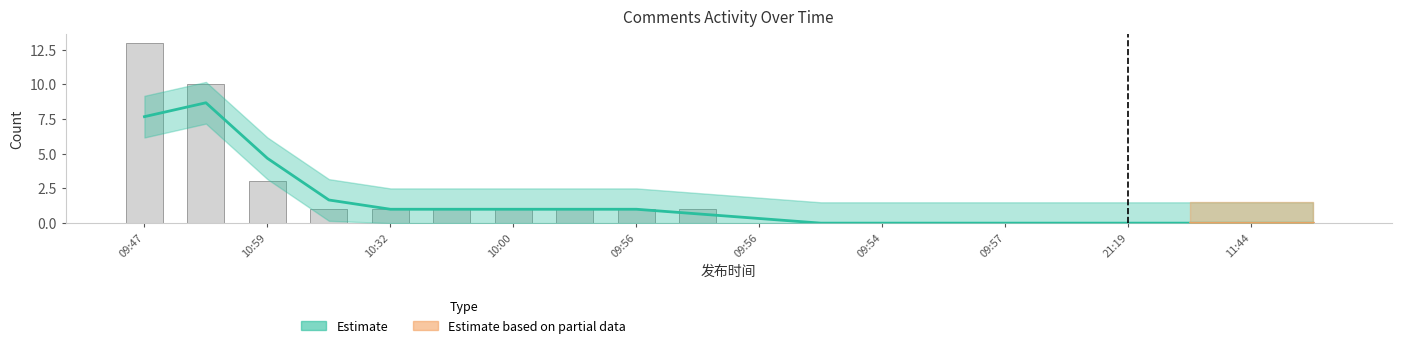

What is the sum of all values?

33